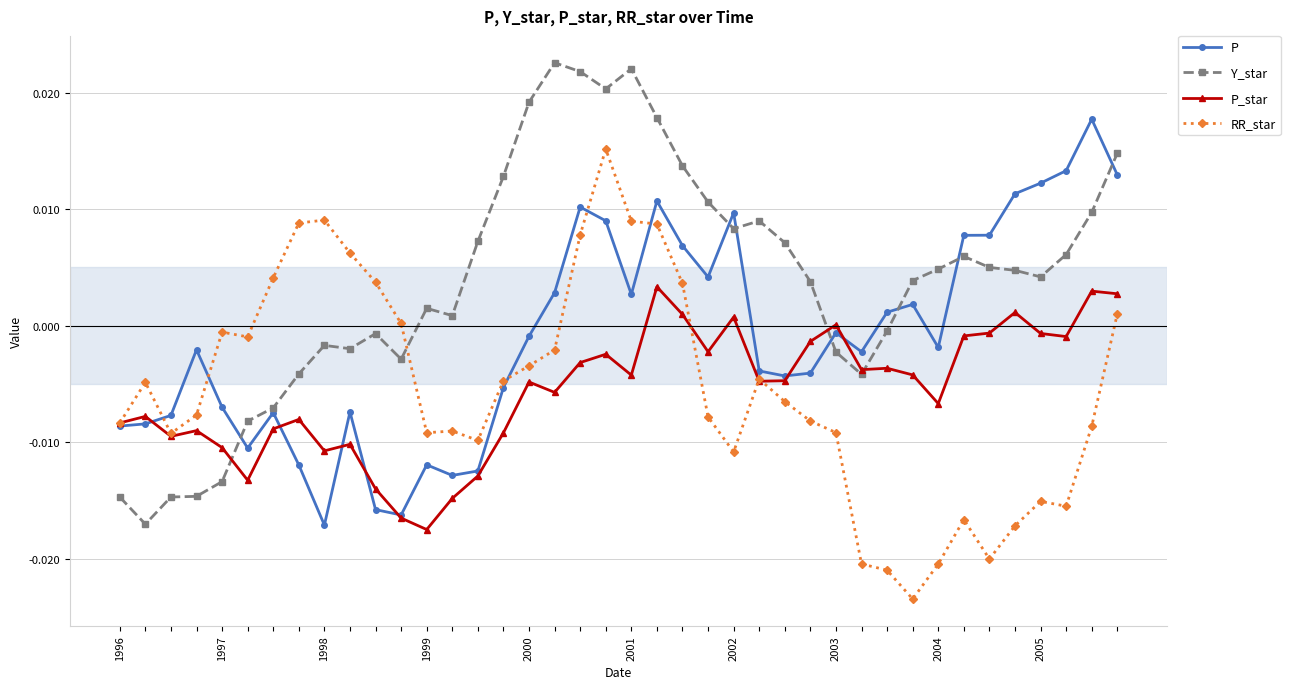

True or false: P_star has more than 0 interior local peaks.

True